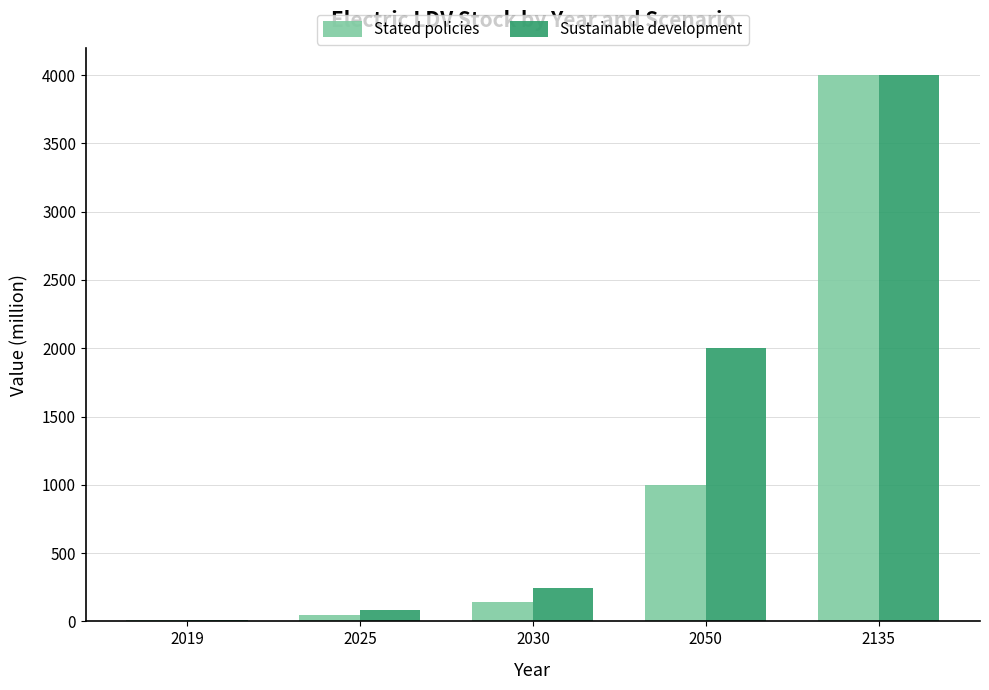

What is the highest value of the Stated policies series?

4000.0